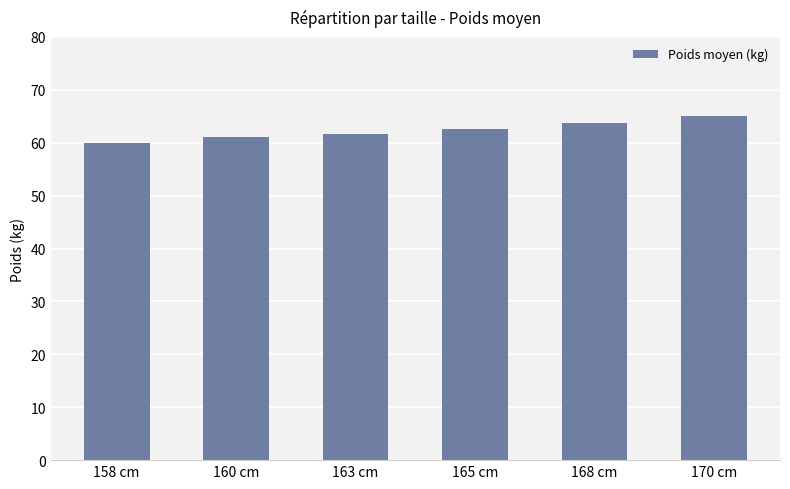

Does the chart contain any negative values?

No